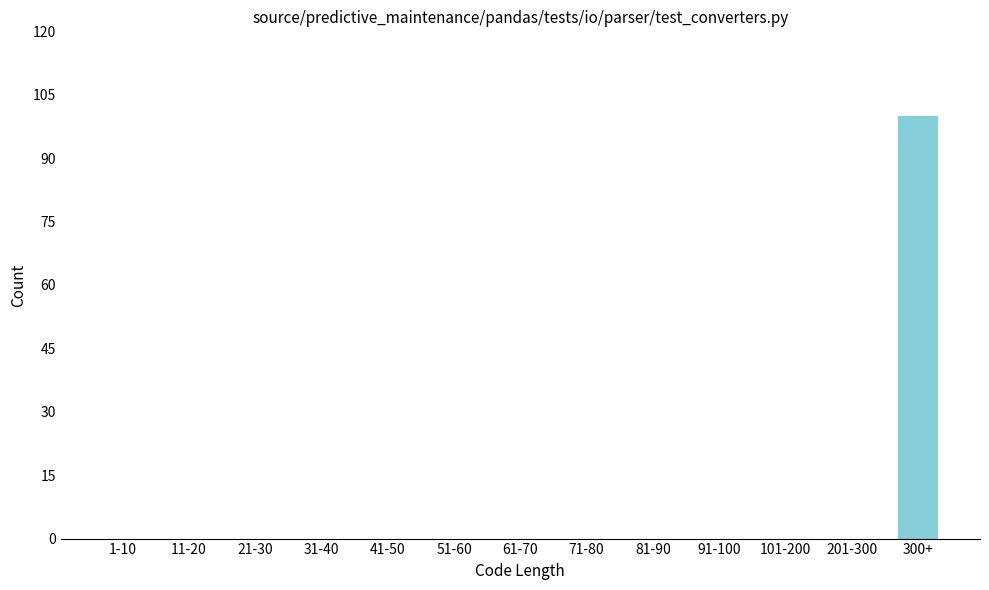

Reading right to left, extract all data points from this chart.

300+=100	201-300=0	101-200=0	91-100=0	81-90=0	71-80=0	61-70=0	51-60=0	41-50=0	31-40=0	21-30=0	11-20=0	1-10=0